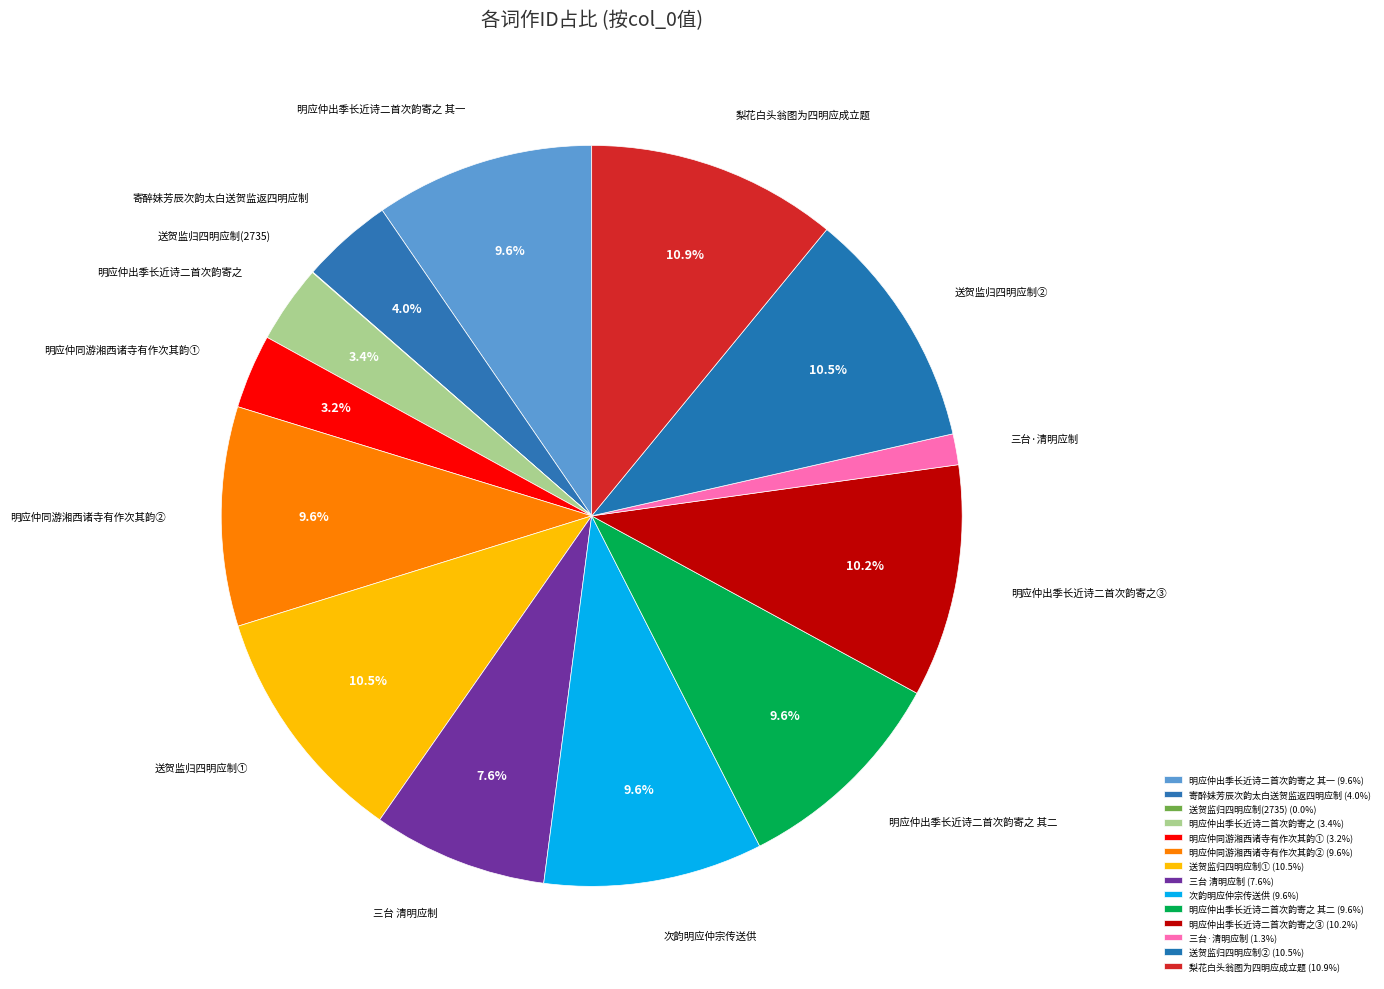

Do 三台 清明应制 and 送贺监归四明应制② together represent more than half of the pie?

No